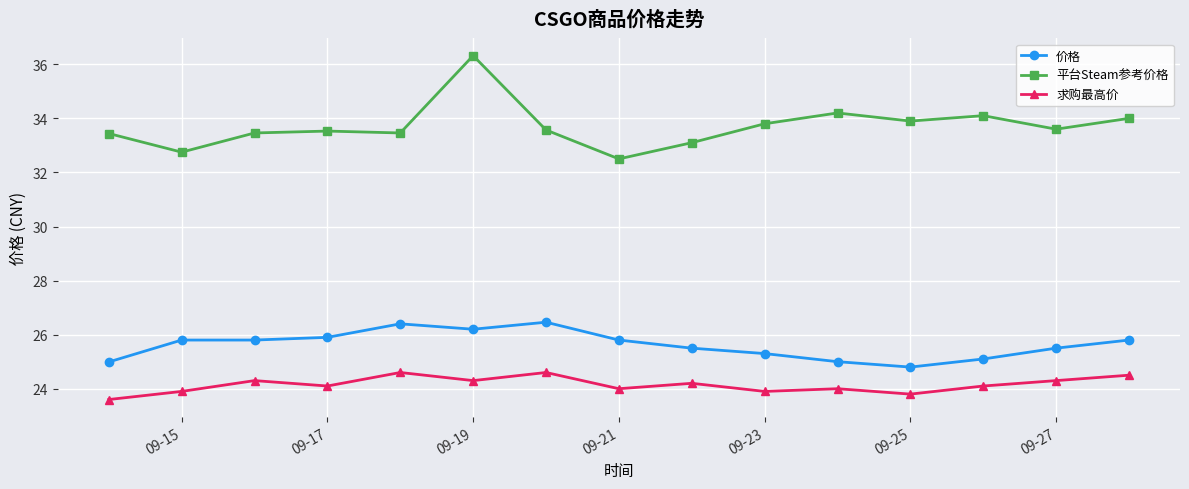

Which series has the largest total across all categories?

平台Steam参考价格